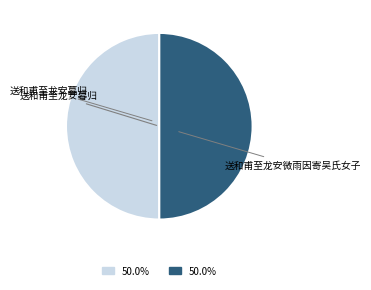

Combined, do 送和甫至龙安暮归 and 送和甫至龙安微雨因寄吴氏女子 account for over 50%?

Yes